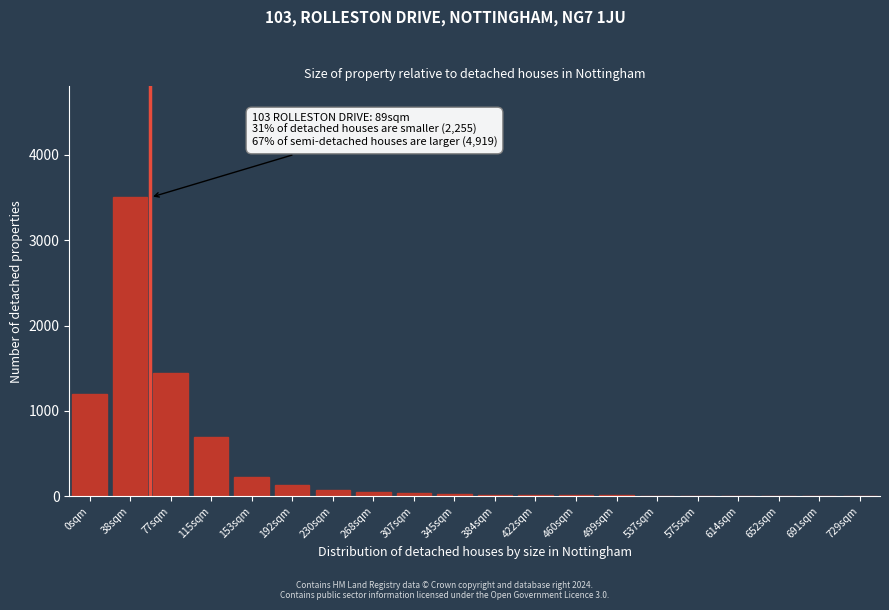

Which label corresponds to the largest value in the chart?

38sqm